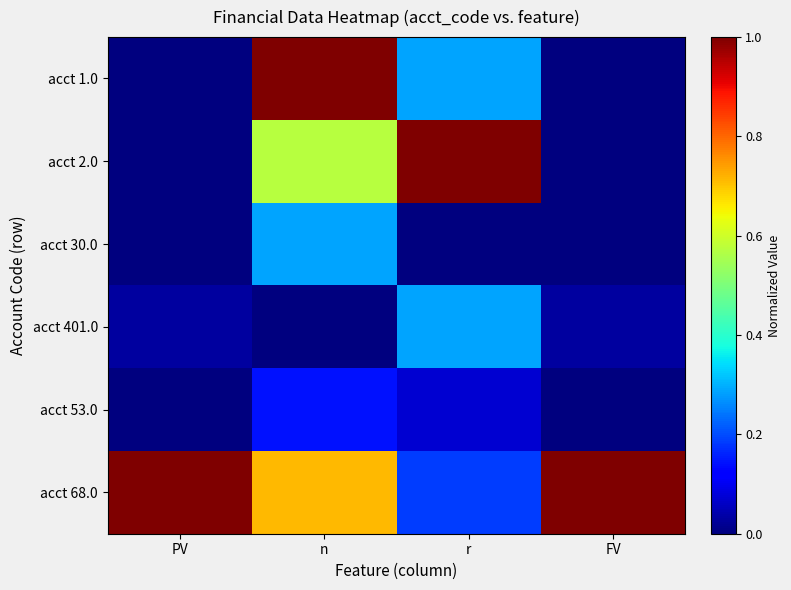

Which category has the lowest value across all series?

PV